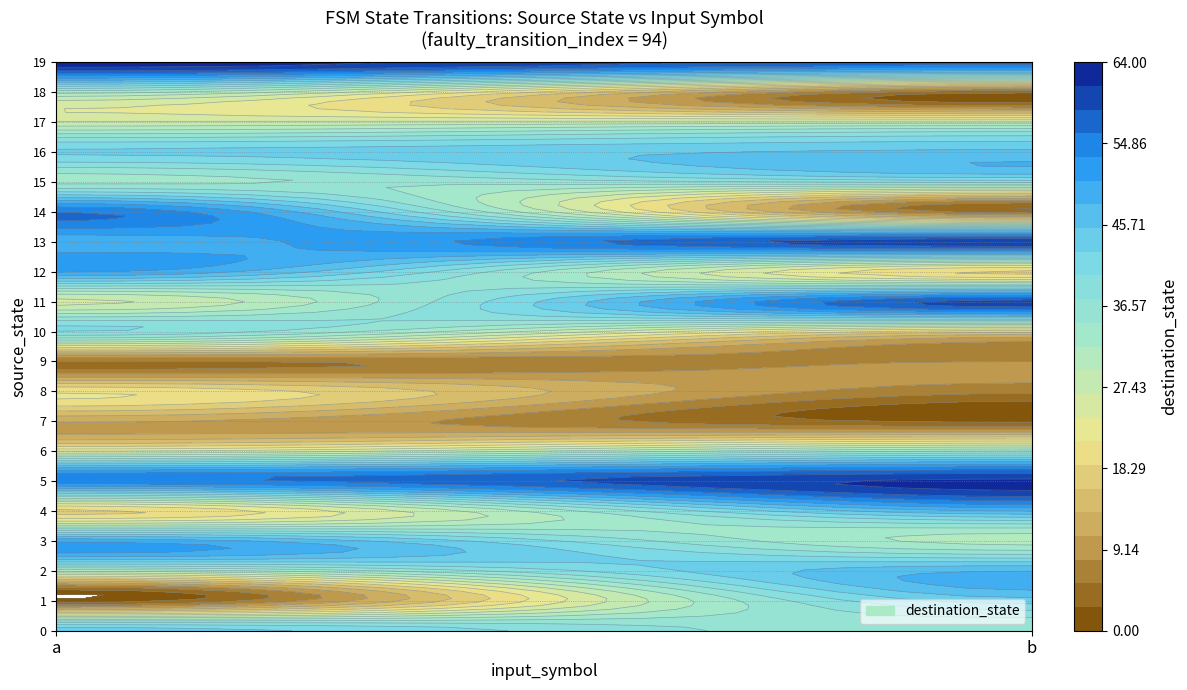

Is it true that 18 equals 33 at 0?

True